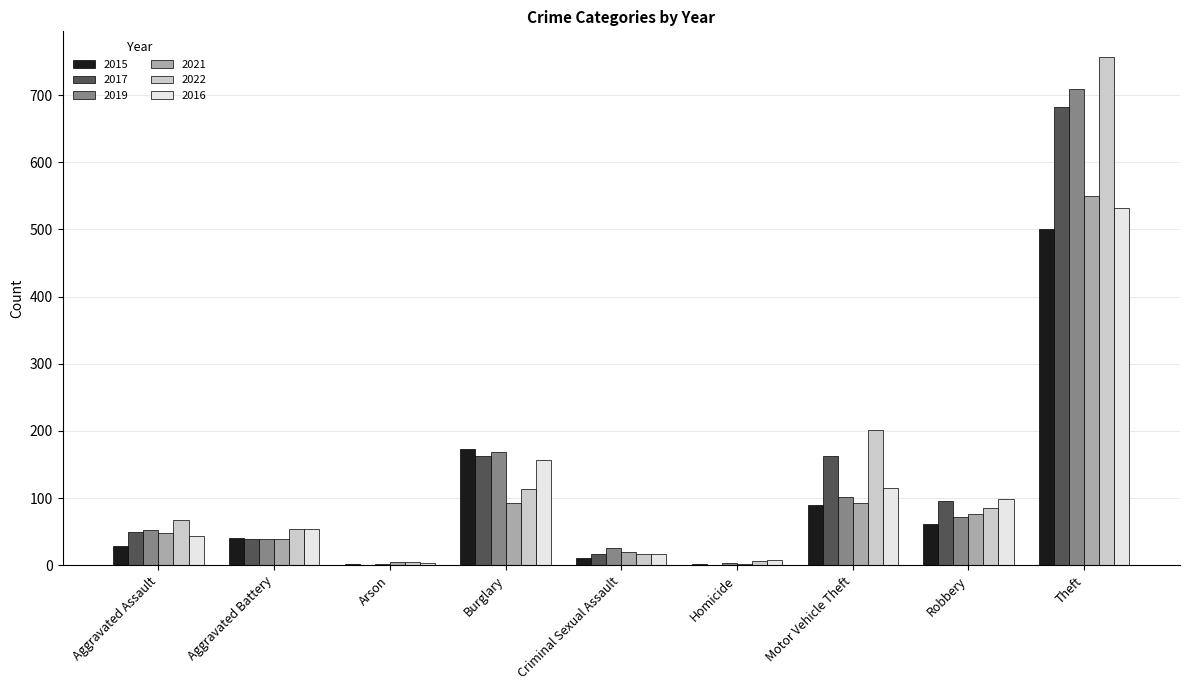

What is the maximum value shown in the chart?

757